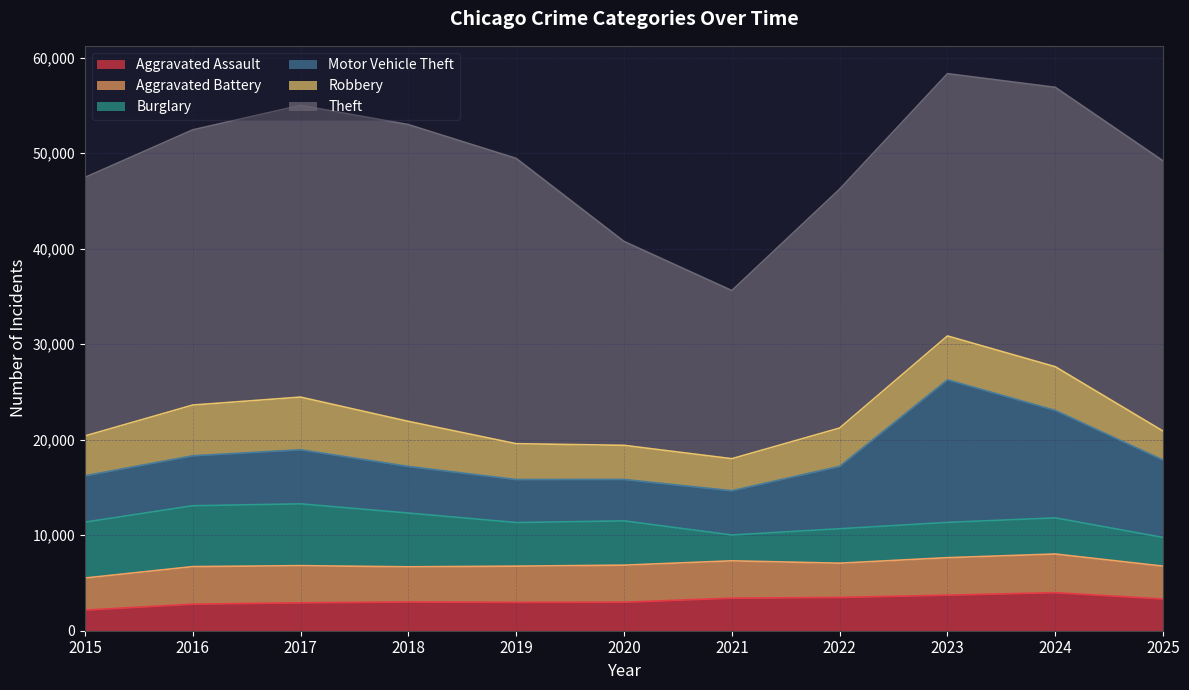

Does the chart have visible grid lines?

Yes